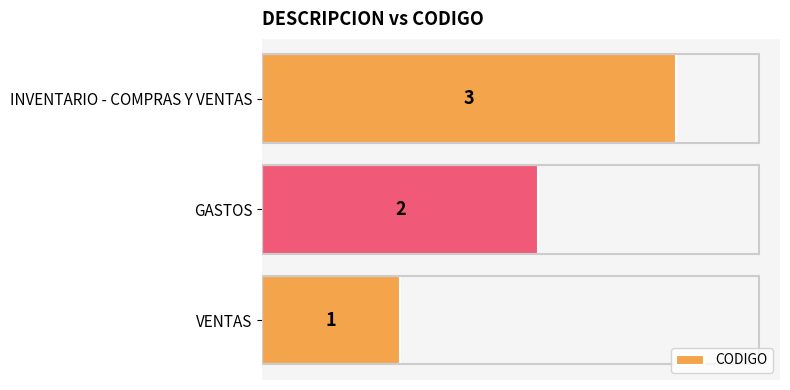

Is it true that the value at VENTAS is 0?

False